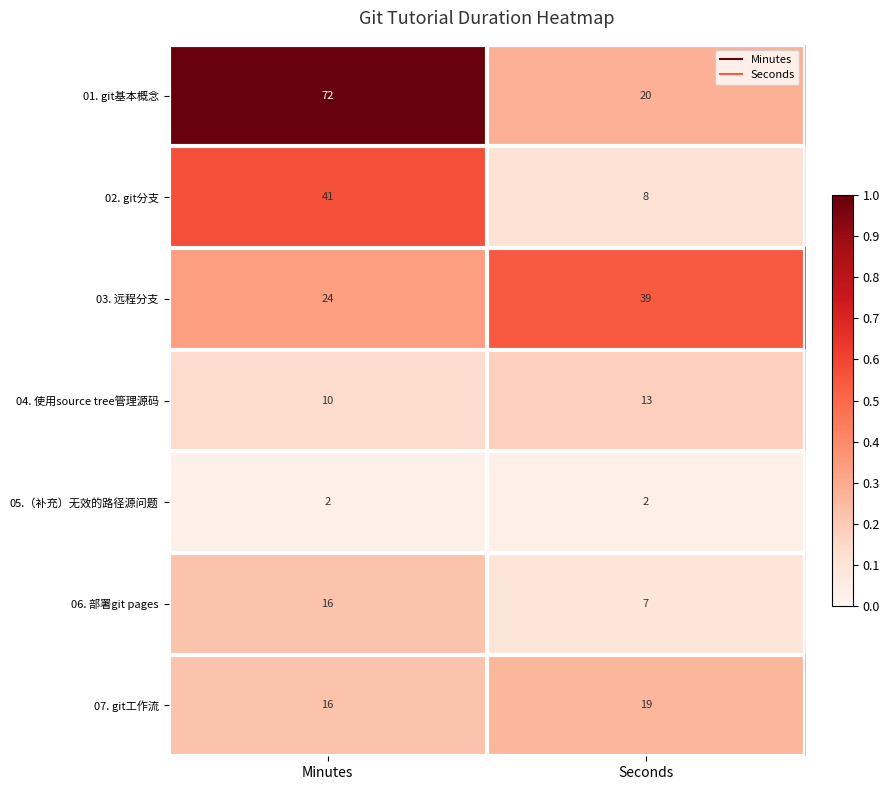

At which category is the sum across all series the highest?

Minutes